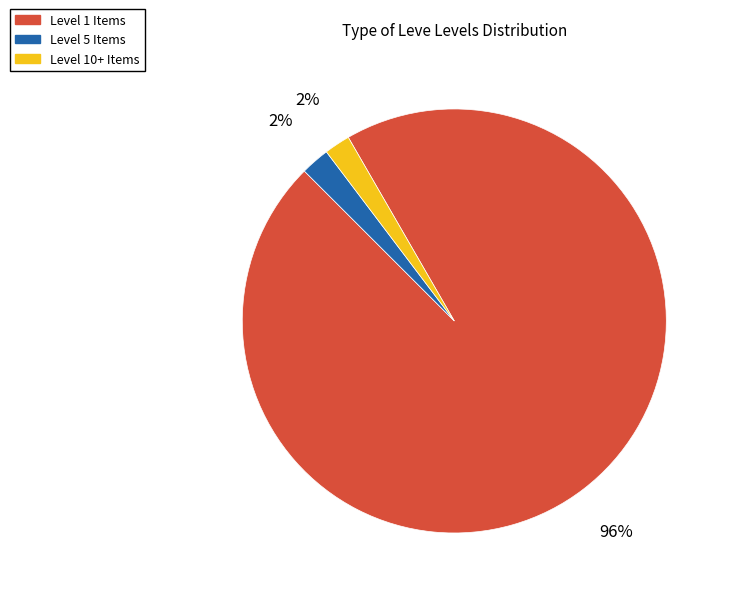

To the nearest percent, what is the difference between the largest and smallest slice percentages?

94%